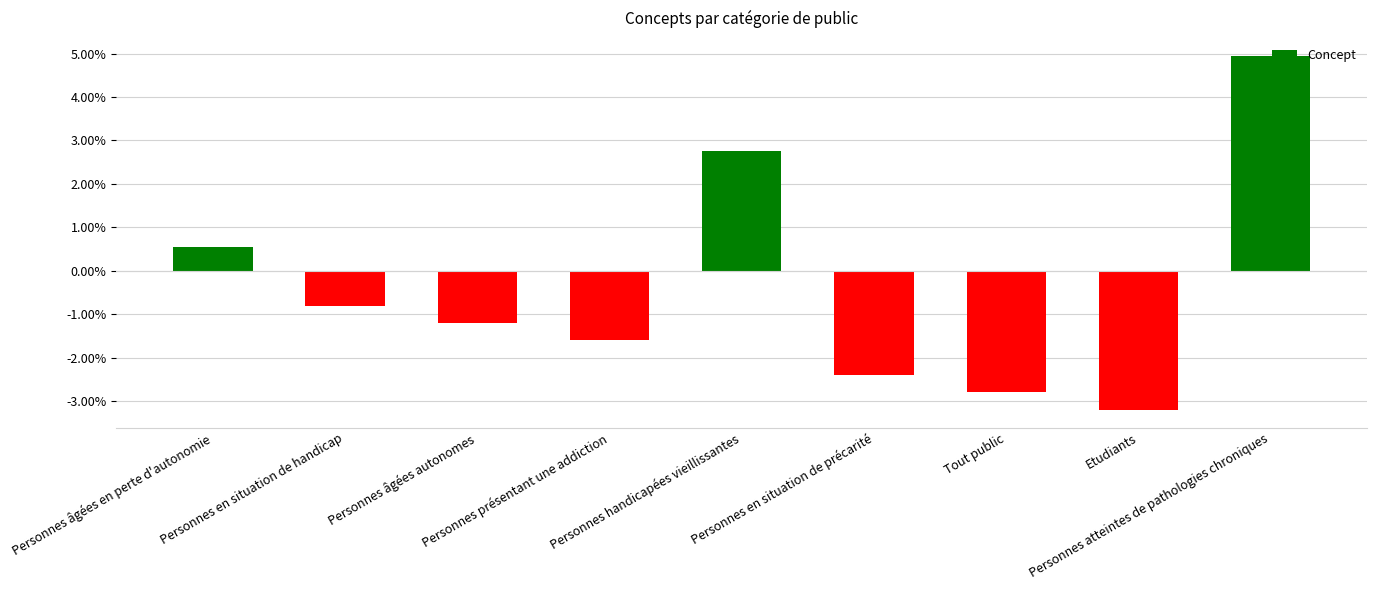

How many values are below zero?

6